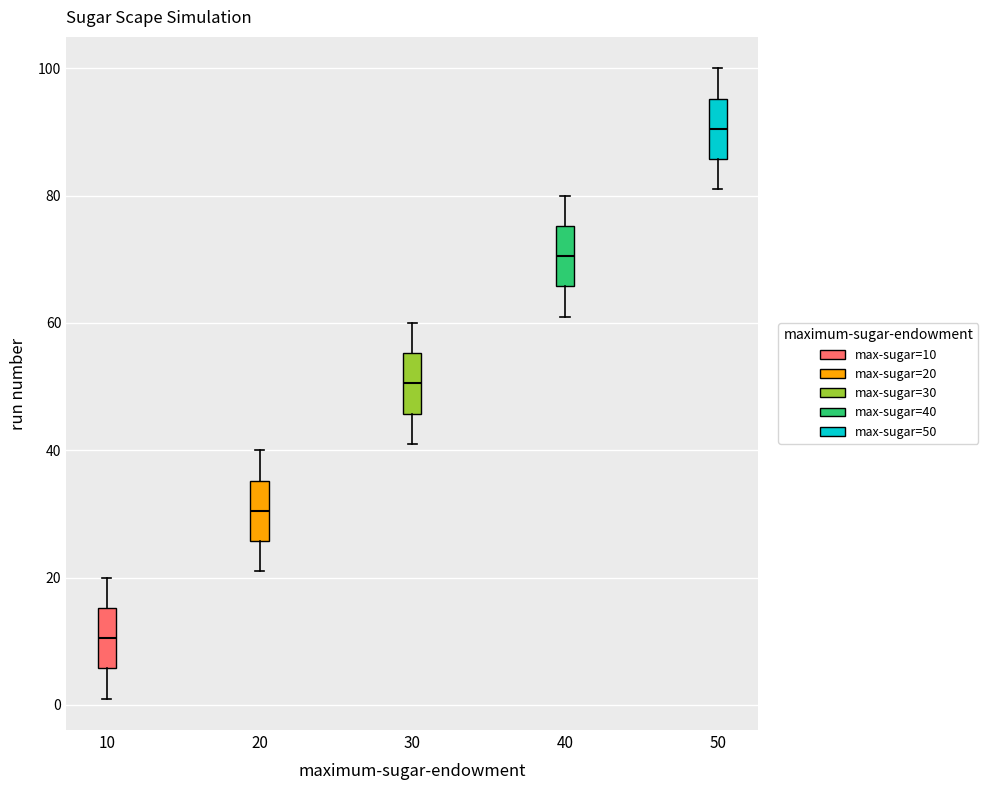

Reading left to right, read every box against the y-axis: the position of its median line, the range the box covers, and the ends of its whiskers. The values are not printed on the chart, so give them approximately, as read against the axis.

10: median 10, box 6 to 16, whiskers 2 to 20
20: median 30, box 26 to 36, whiskers 22 to 40
30: median 50, box 46 to 56, whiskers 42 to 60
40: median 70, box 66 to 76, whiskers 62 to 80
50: median 90, box 86 to 96, whiskers 82 to 100